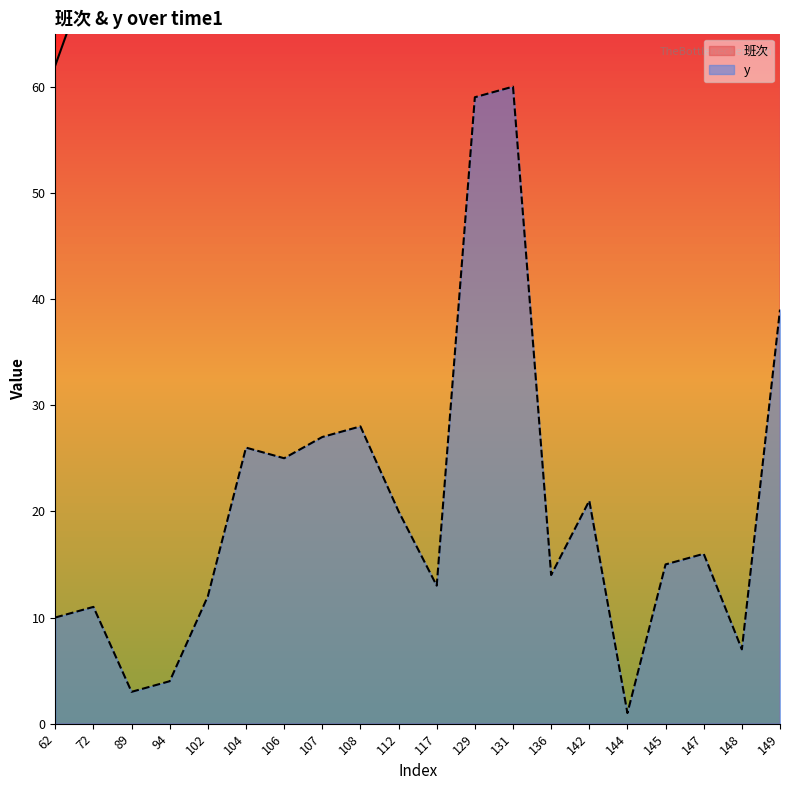

What is the maximum value for 班次?

149